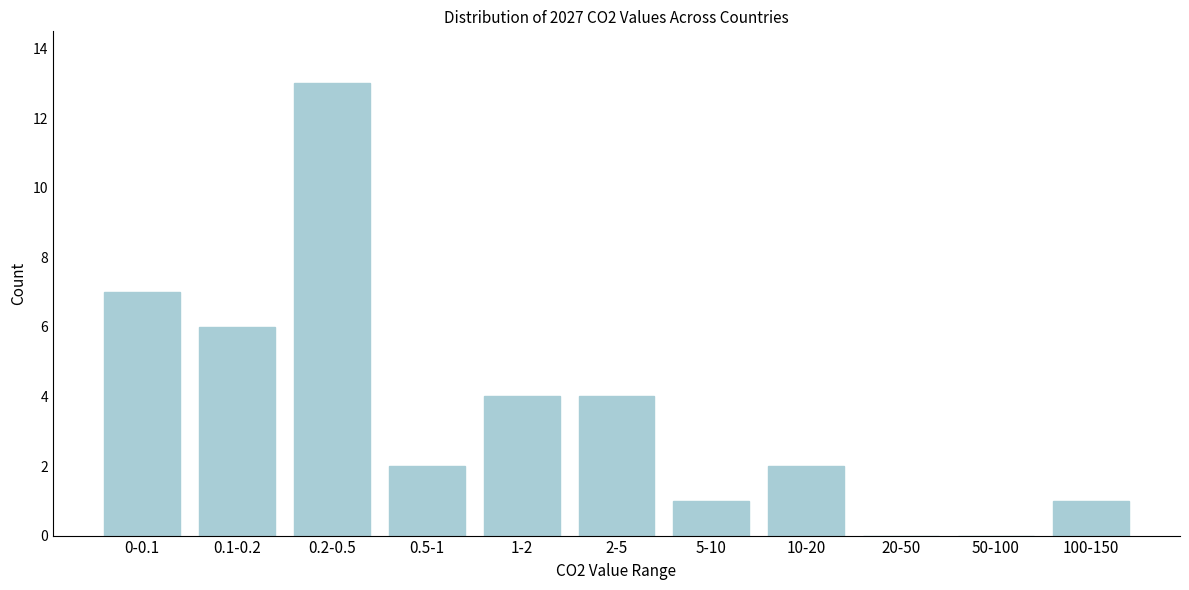

Reading right to left, extract all data points from this chart.

100-150=1	50-100=0	20-50=0	10-20=2	5-10=1	2-5=4	1-2=4	0.5-1=2	0.2-0.5=13	0.1-0.2=6	0-0.1=7